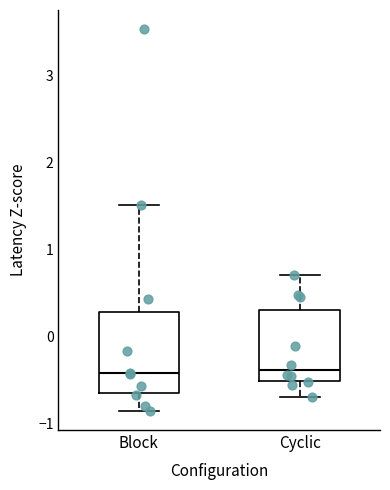

Where does the median line of the box for Block sit on the y-axis? The values are not printed on the chart, so give them approximately, as read against the axis.

-0.4